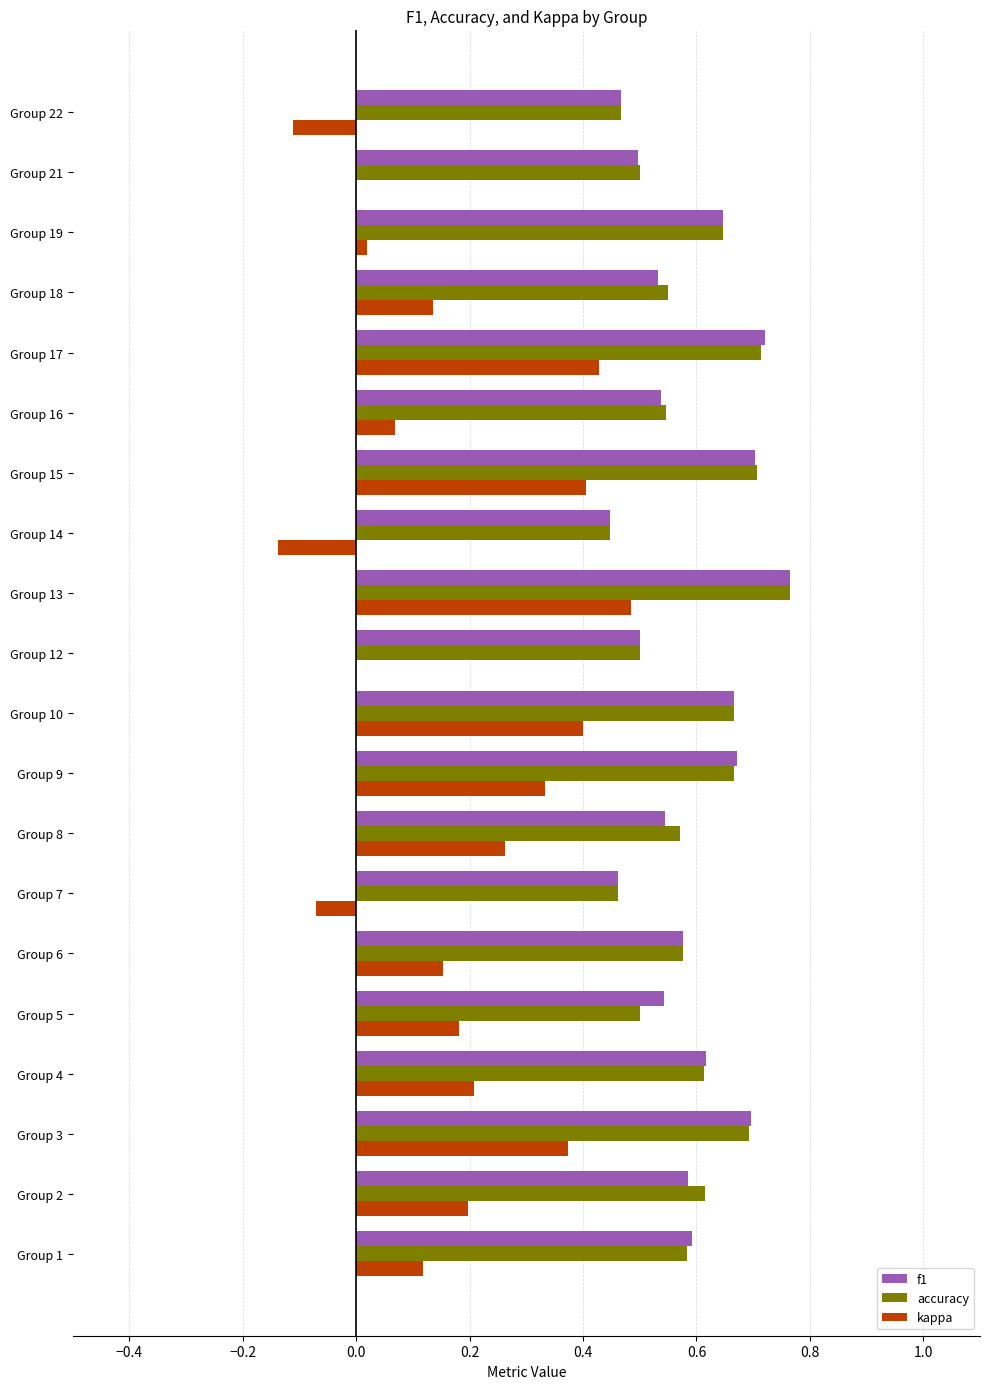

At which category does the chart reach its peak across all series?

Group 13